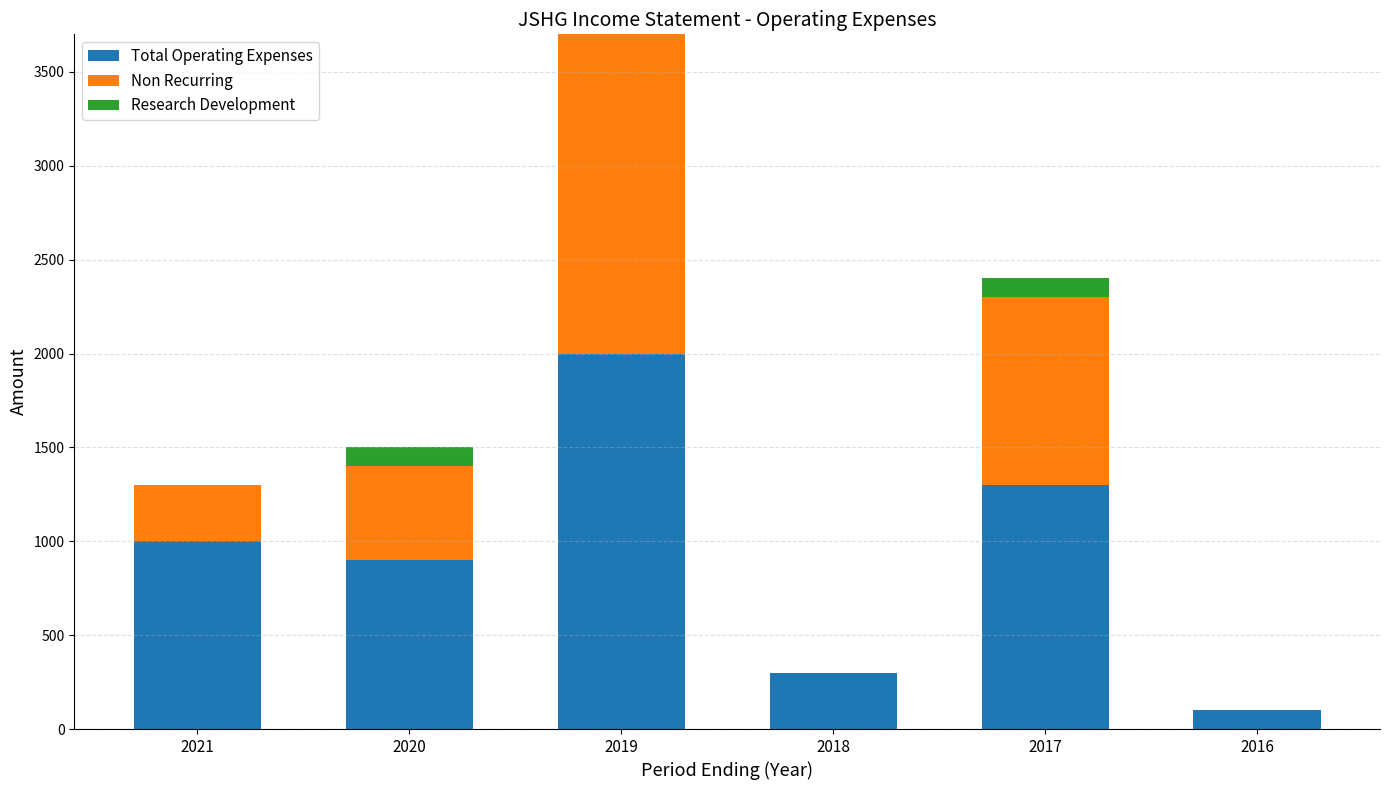

What are all the series names shown in the legend?

Total Operating Expenses, Non Recurring, Research Development